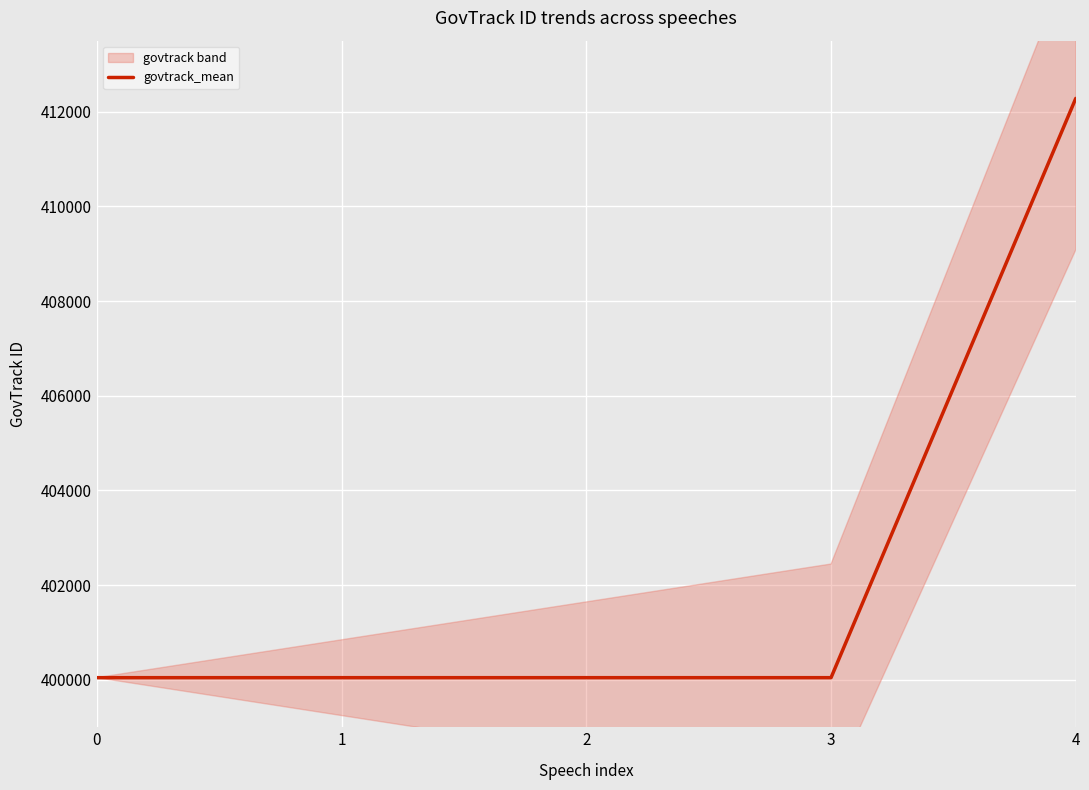

What is the greatest value displayed?

412280